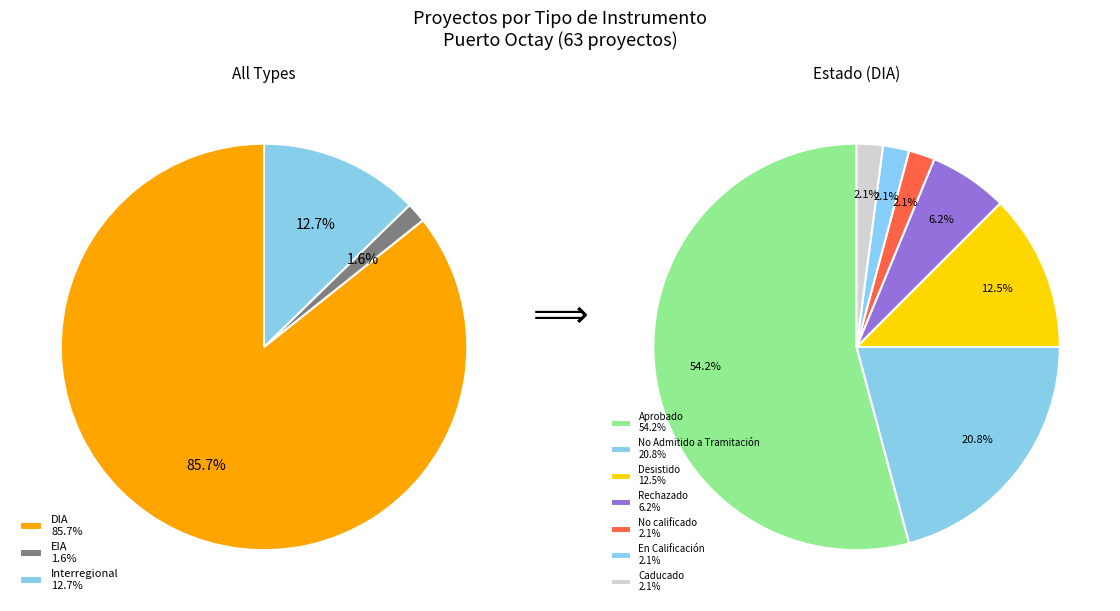

Between DIA and EIA, which is larger?

DIA